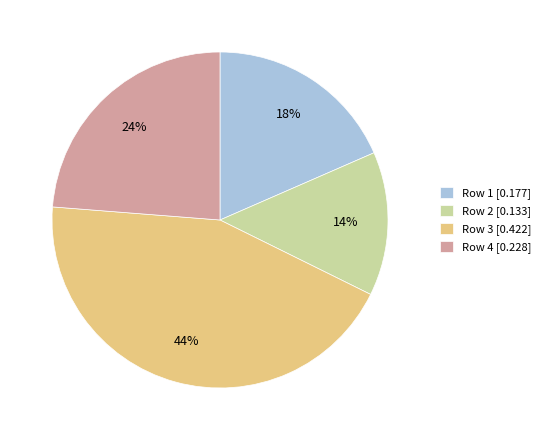

Rank the categories by value from highest to lowest.

Row 3, Row 4, Row 1, Row 2